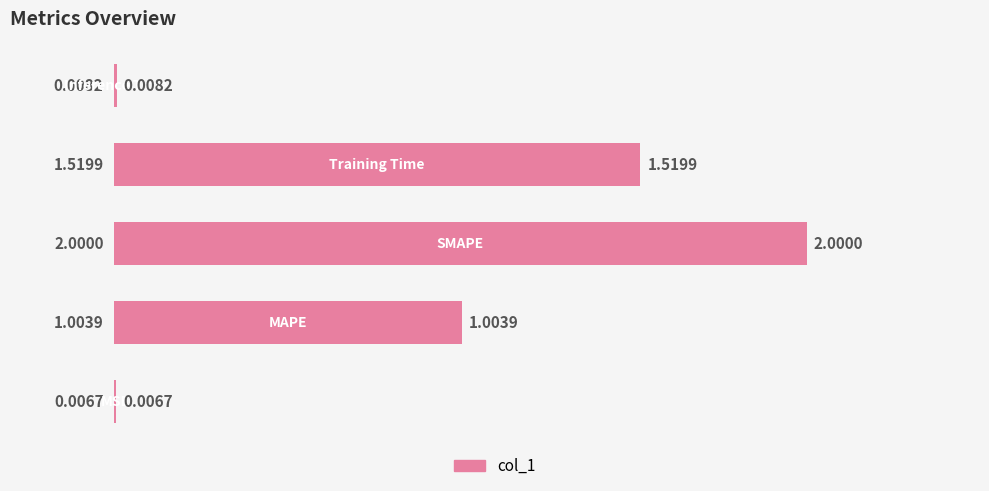

How many data points are above 1?

3